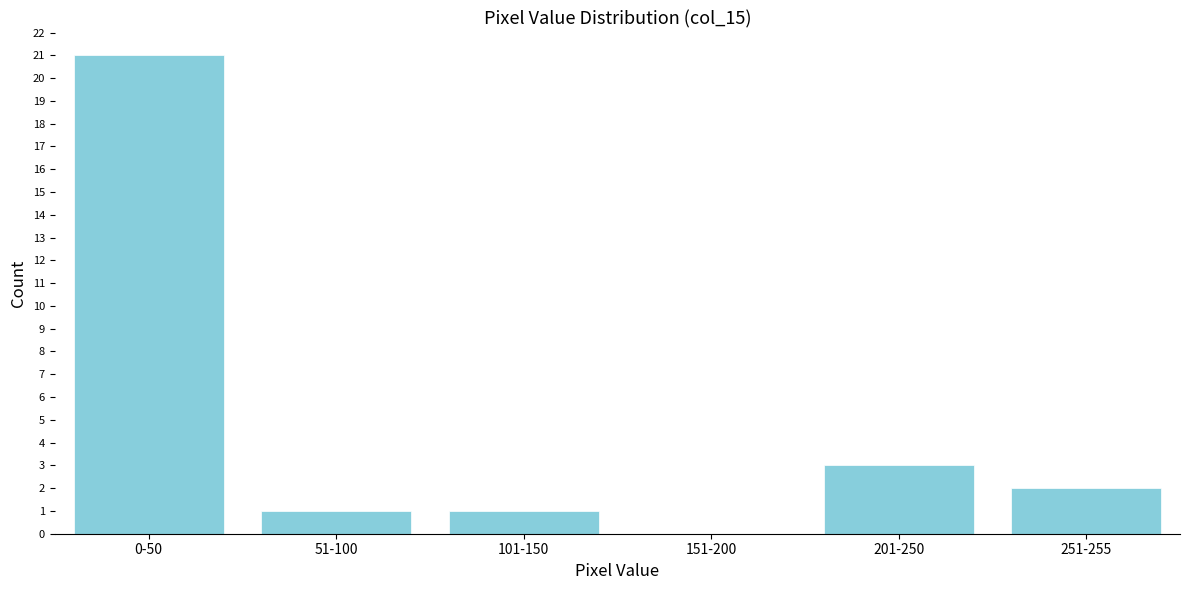

Reading left to right, list all the values displayed in this chart.

0-50=21	51-100=1	101-150=1	151-200=0	201-250=3	251-255=2